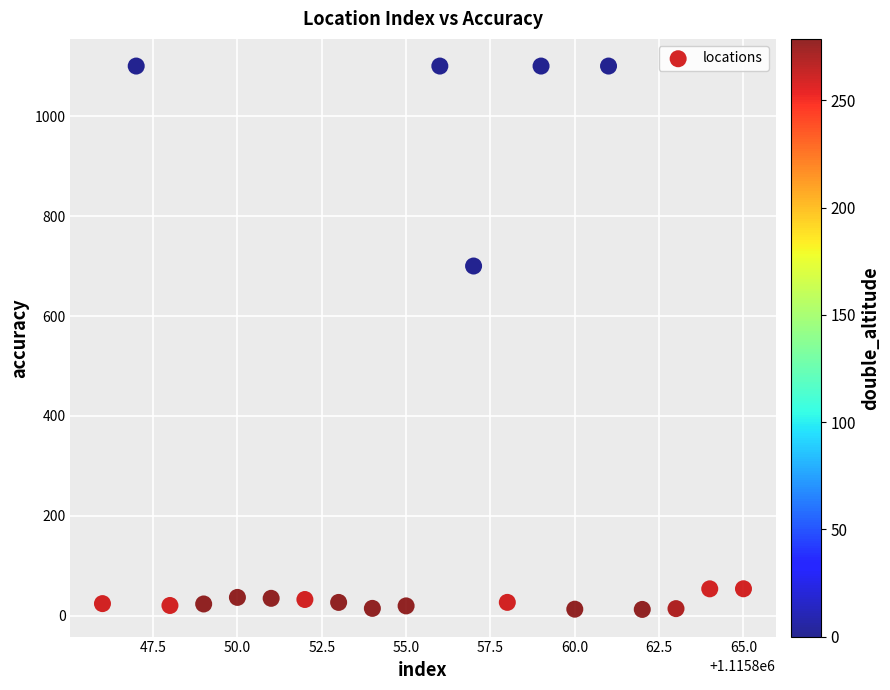

What is the range of Y values (max minus min)?

1086.9